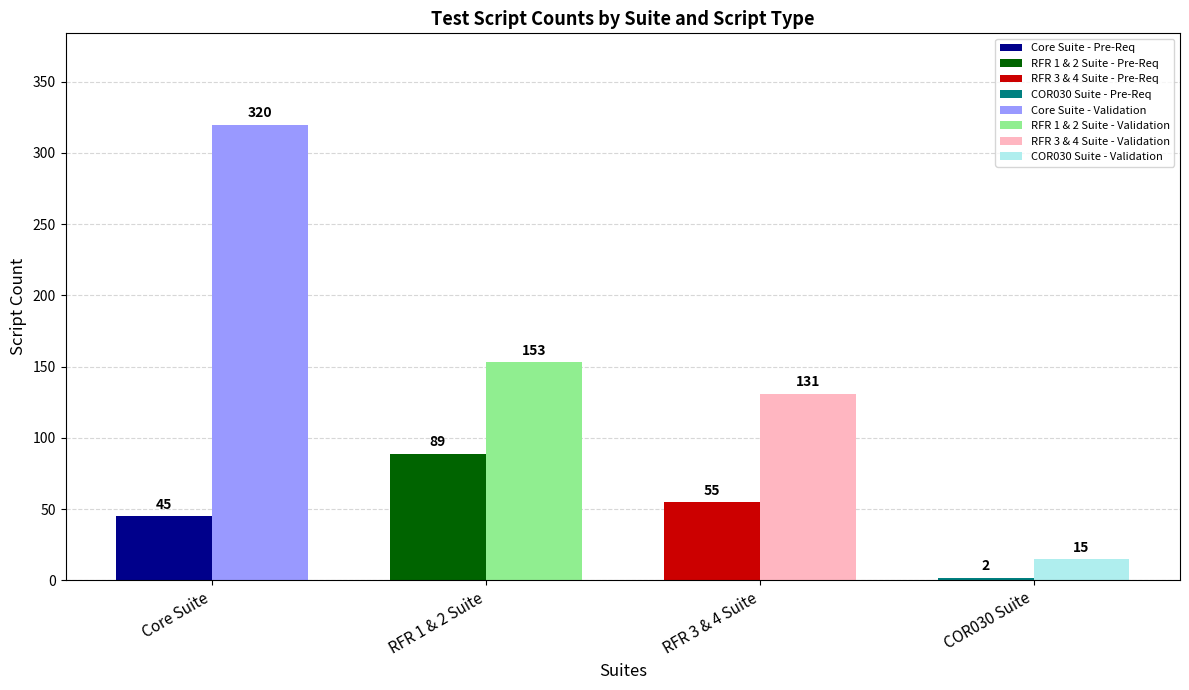

What is the difference between the second highest and minimum values in the Pre-Req Setup Scripts series?

53